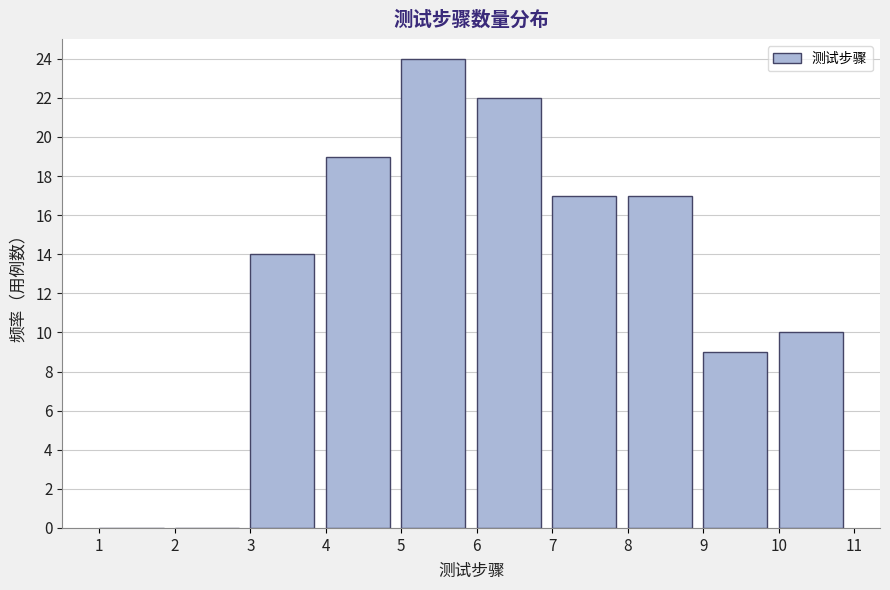

How tall is the bar that spans 4 to 5 on the x-axis? The values are not printed on the chart, so give them approximately, as read against the axis.

19